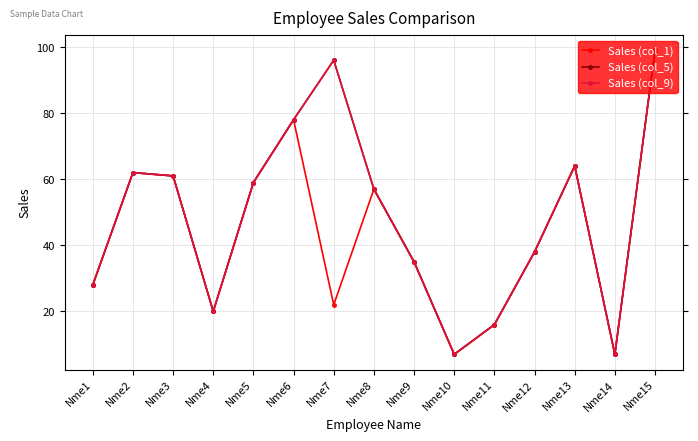

What is the lowest value of the Sales (col_9) series?

7